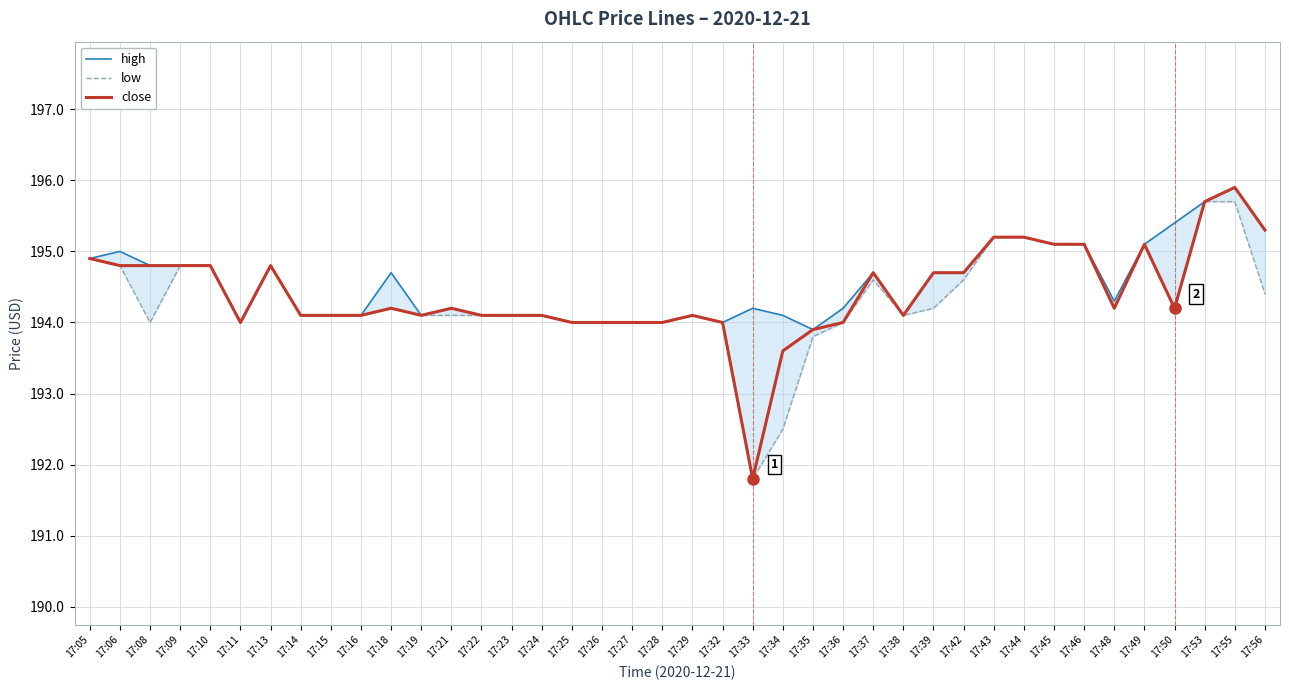

Reading right to left, extract all data points from this chart.

high: 17:56=195.3	17:55=195.9	17:53=195.7	17:50=195.4	17:49=195.1	17:48=194.3	17:46=195.1	17:45=195.1	17:44=195.2	17:43=195.2	17:42=194.7	17:39=194.7	17:38=194.1	17:37=194.7	17:36=194.2	17:35=193.9	17:34=194.1	17:33=194.2	17:32=194.0	17:29=194.1	17:28=194.0	17:27=194.0	17:26=194.0	17:25=194.0	17:24=194.1	17:23=194.1	17:22=194.1	17:21=194.2	17:19=194.1	17:18=194.7	17:16=194.1	17:15=194.1	17:14=194.1	17:13=194.8	17:11=194.0	17:10=194.8	17:09=194.8	17:08=194.8	17:06=195.0	17:05=194.9
low: 17:56=194.4	17:55=195.7	17:53=195.7	17:50=194.2	17:49=195.1	17:48=194.2	17:46=195.1	17:45=195.1	17:44=195.2	17:43=195.2	17:42=194.6	17:39=194.2	17:38=194.1	17:37=194.6	17:36=194.0	17:35=193.8	17:34=192.5	17:33=191.8	17:32=194.0	17:29=194.1	17:28=194.0	17:27=194.0	17:26=194.0	17:25=194.0	17:24=194.1	17:23=194.1	17:22=194.1	17:21=194.1	17:19=194.1	17:18=194.2	17:16=194.1	17:15=194.1	17:14=194.1	17:13=194.8	17:11=194.0	17:10=194.8	17:09=194.8	17:08=194.0	17:06=194.8	17:05=194.9
close: 17:56=195.3	17:55=195.9	17:53=195.7	17:50=194.2	17:49=195.1	17:48=194.2	17:46=195.1	17:45=195.1	17:44=195.2	17:43=195.2	17:42=194.7	17:39=194.7	17:38=194.1	17:37=194.7	17:36=194.0	17:35=193.9	17:34=193.6	17:33=191.8	17:32=194.0	17:29=194.1	17:28=194.0	17:27=194.0	17:26=194.0	17:25=194.0	17:24=194.1	17:23=194.1	17:22=194.1	17:21=194.2	17:19=194.1	17:18=194.2	17:16=194.1	17:15=194.1	17:14=194.1	17:13=194.8	17:11=194.0	17:10=194.8	17:09=194.8	17:08=194.8	17:06=194.8	17:05=194.9